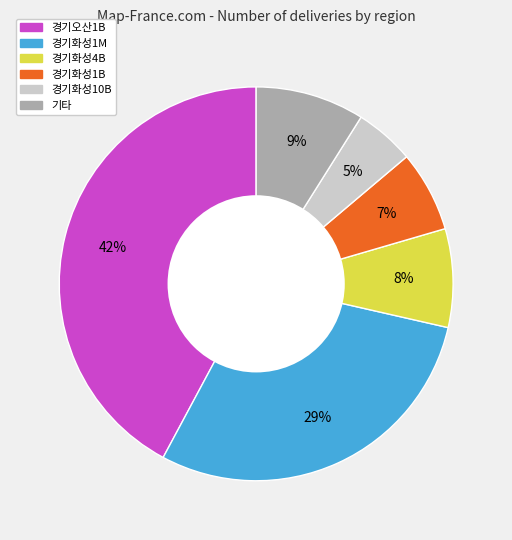

To the nearest percent, what is the difference between the largest and smallest slice percentages?

37%